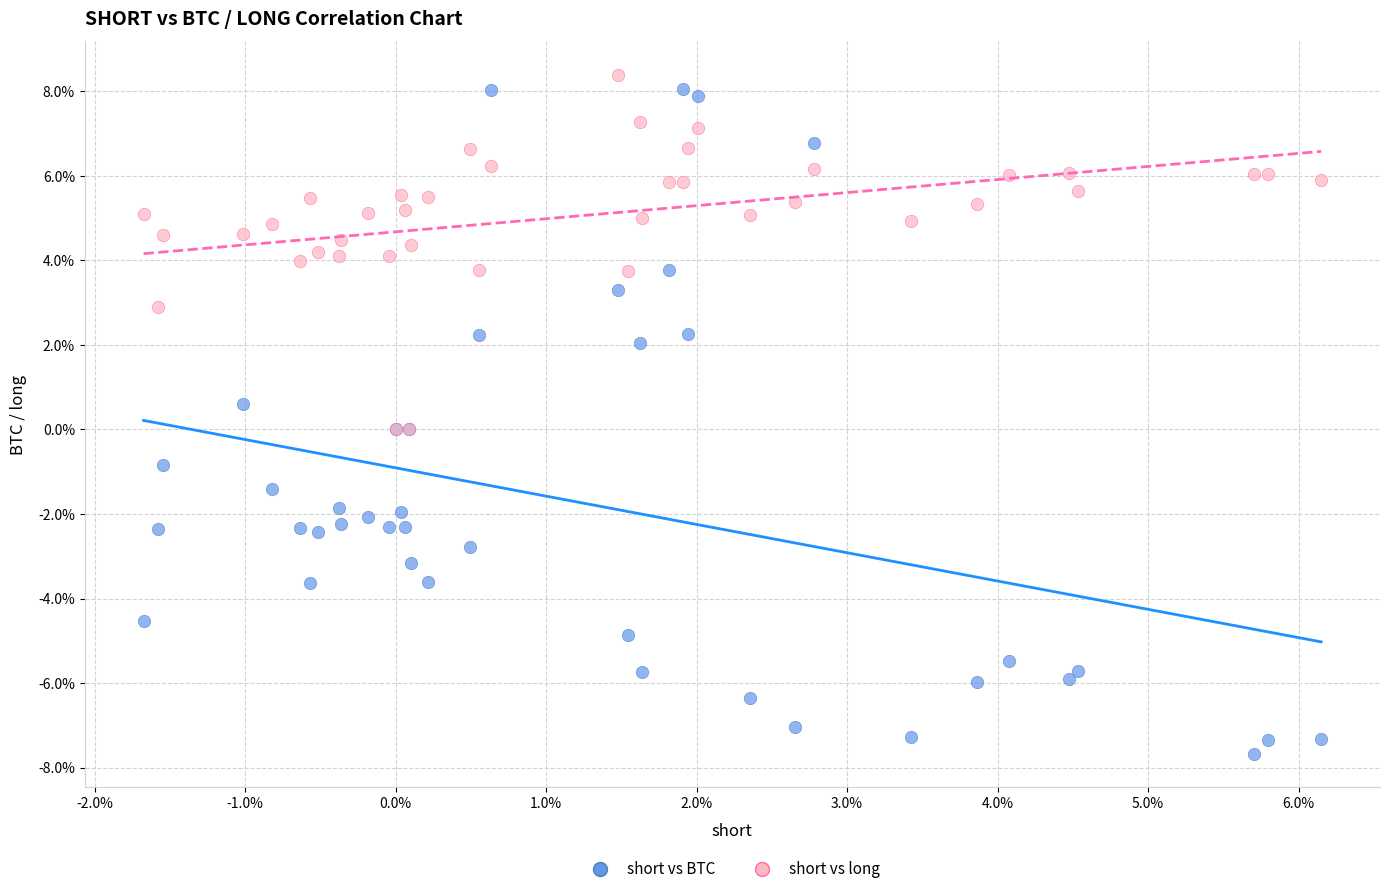

What are all the series names shown in the legend?

short vs BTC, short vs long